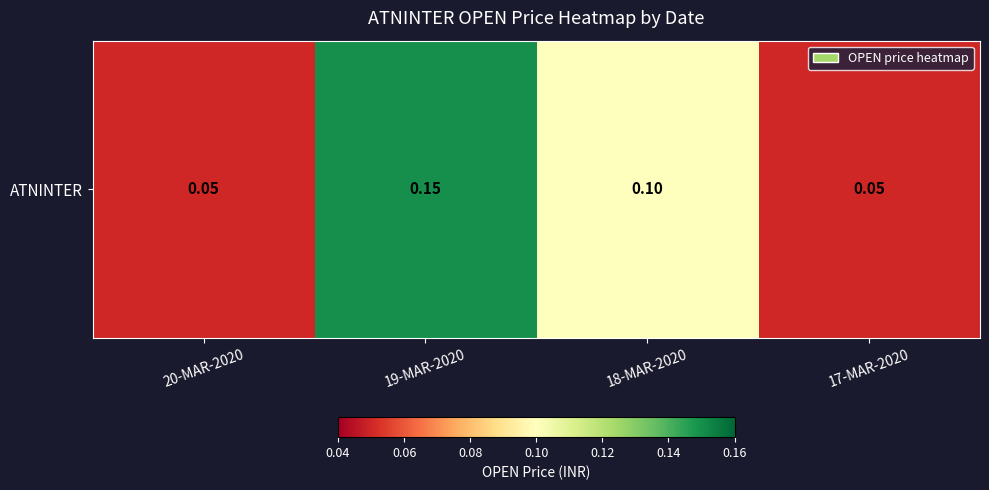

The value at 18-MAR-2020 is 0.1. True or false?

True